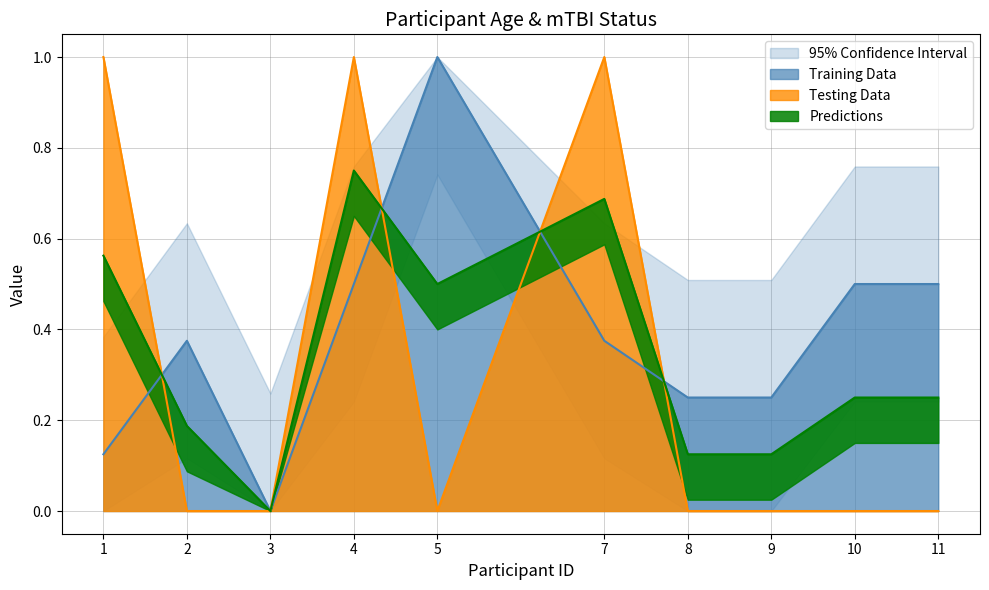

Is the value of Age at 8 greater than the value of mTBI Count at 4?

No